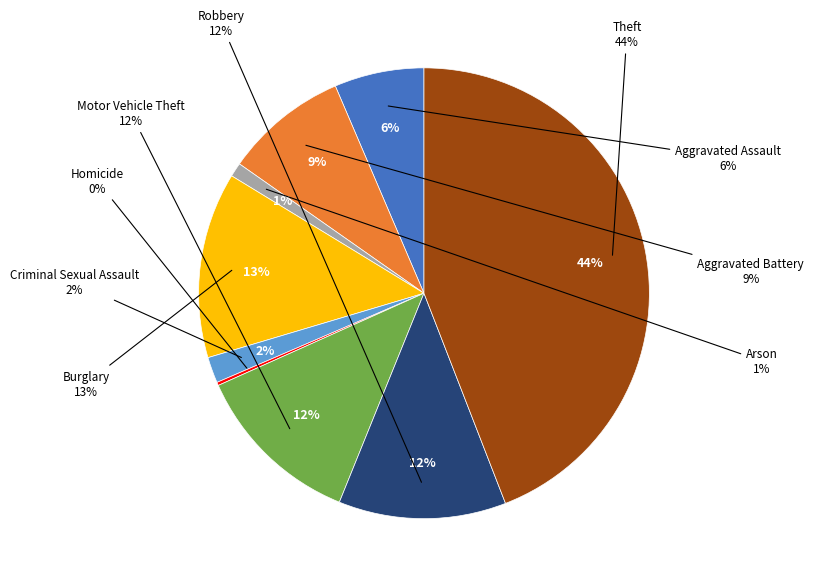

Rank the categories by value from lowest to highest.

Homicide, Arson, Criminal Sexual Assault, Aggravated Assault, Aggravated Battery, Robbery, Motor Vehicle Theft, Burglary, Theft